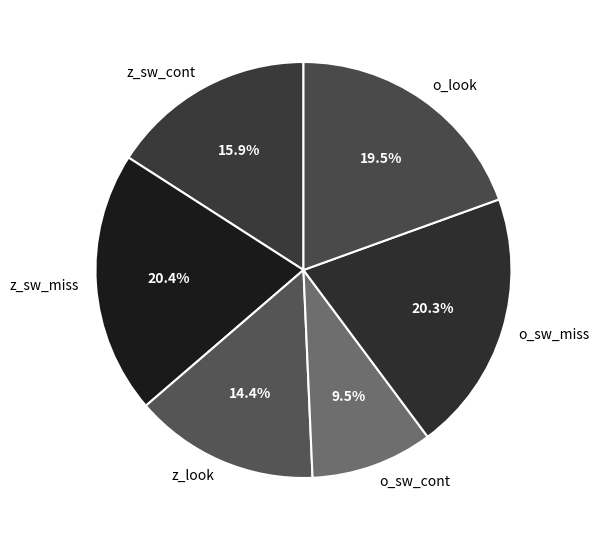

Which category has the smallest portion of the pie?

o_sw_cont